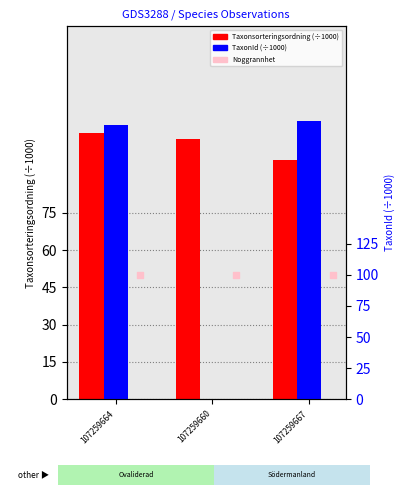

What are all the series names shown in the legend?

Taxonsorteringsordning (÷1000), Noggrannhet, TaxonId (÷1000)